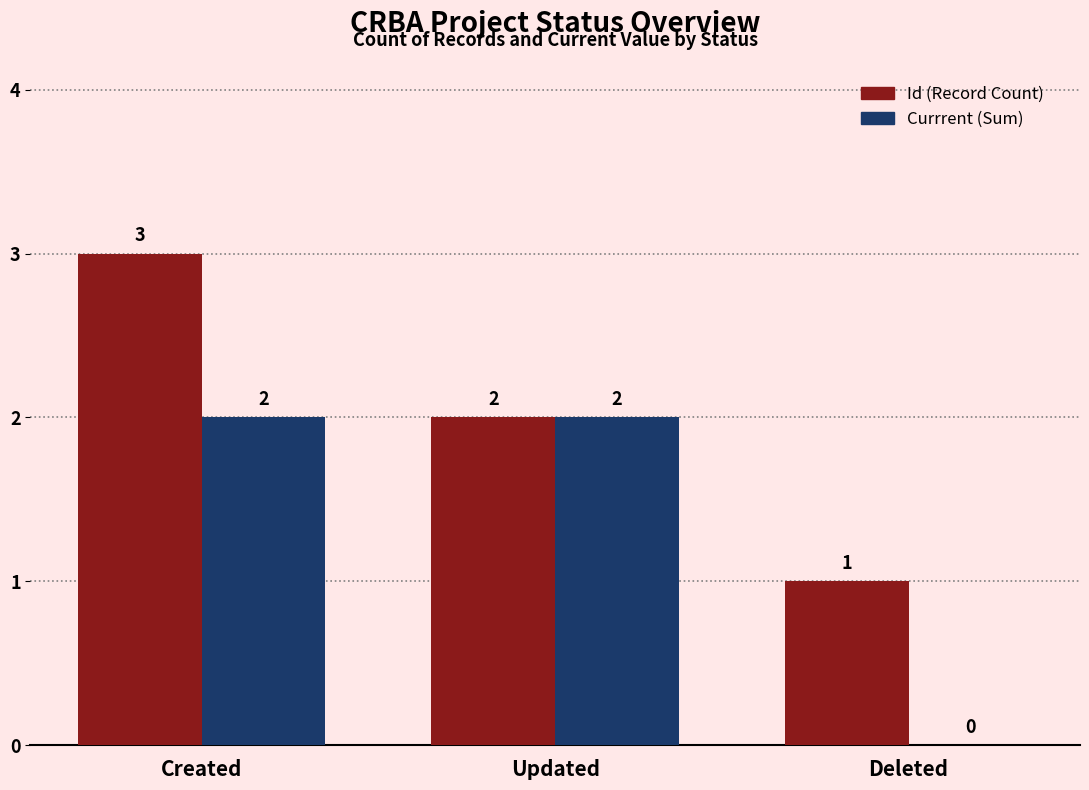

What is the greatest value displayed?

3